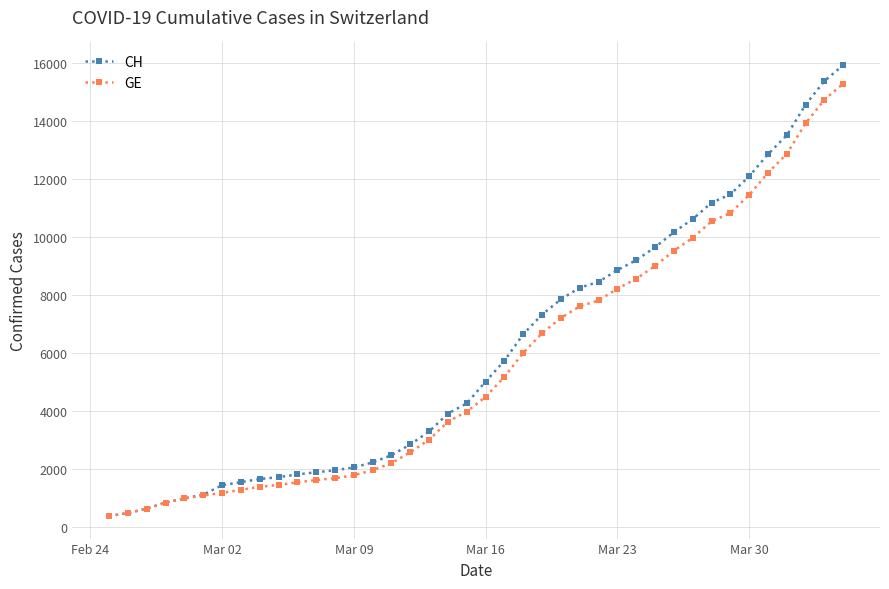

What is the minimum value for GE?

375